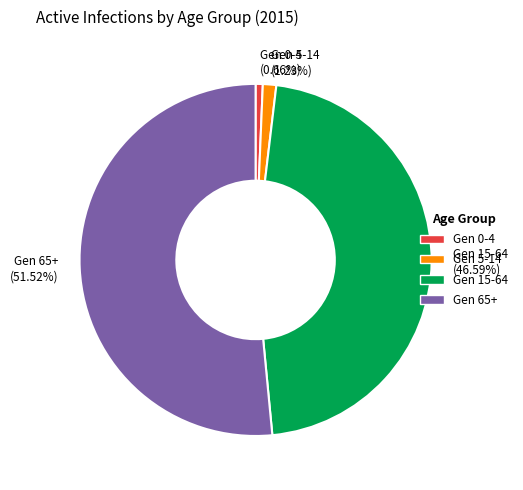

To the nearest percent, what is the combined percentage of Gen 5-14 and Gen 0-4?

2%